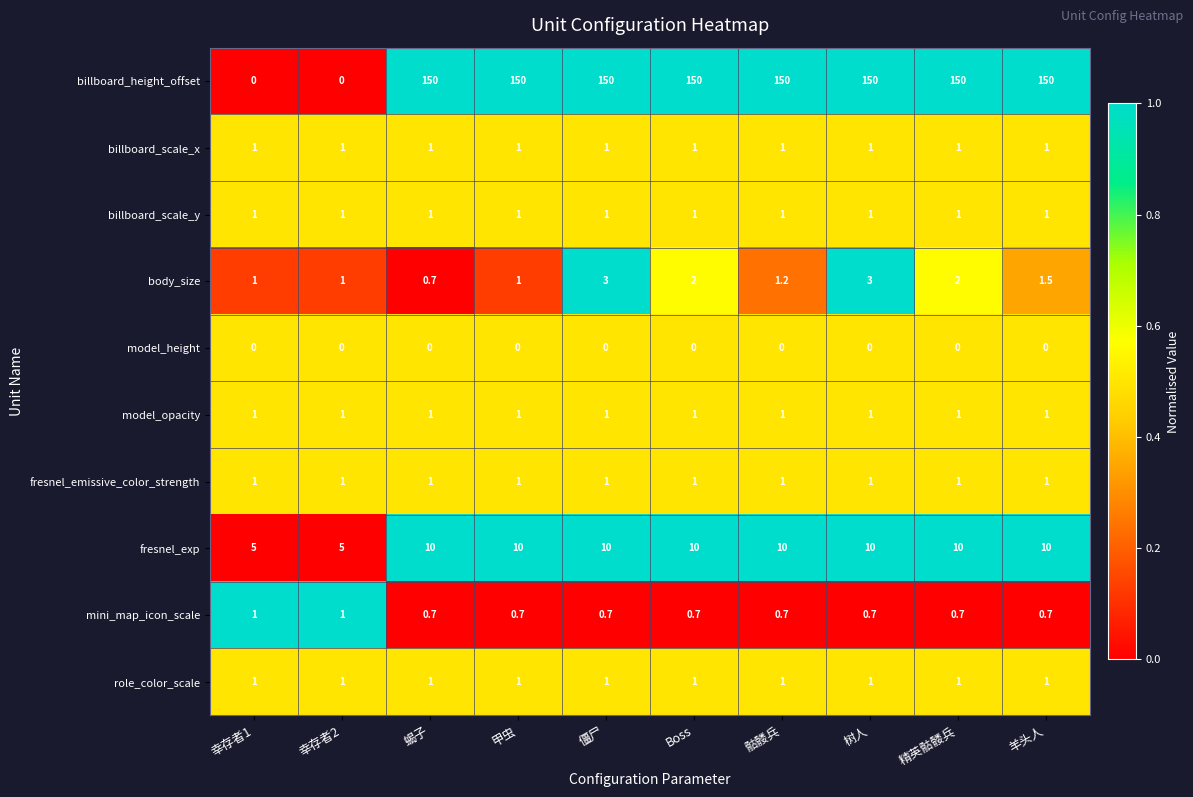

Which series has the widest spread of values?

billboard_height_offset